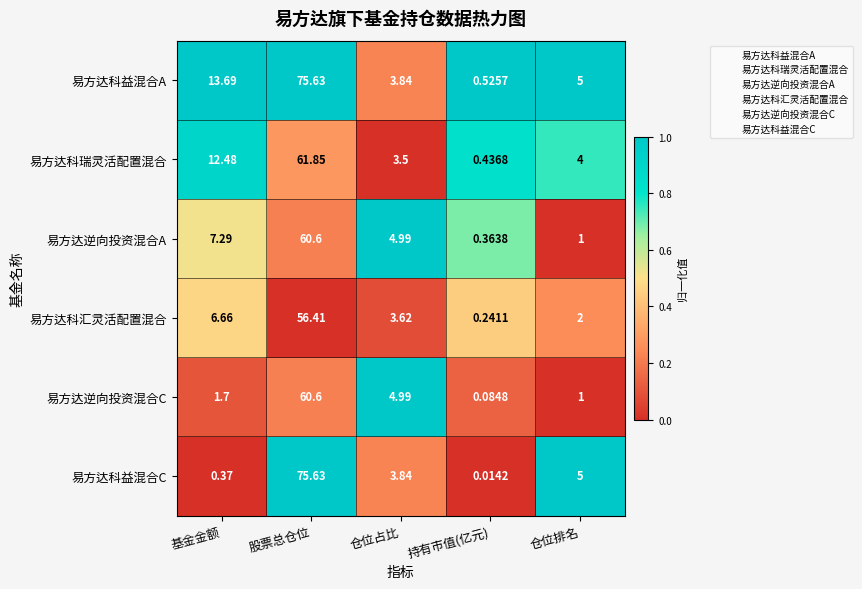

Which category has the highest value across all series?

股票总仓位